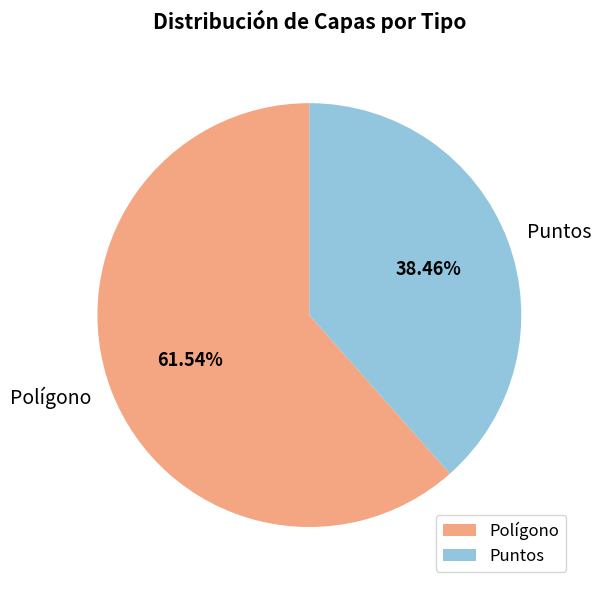

Which slice represents more than half of the pie?

Polígono